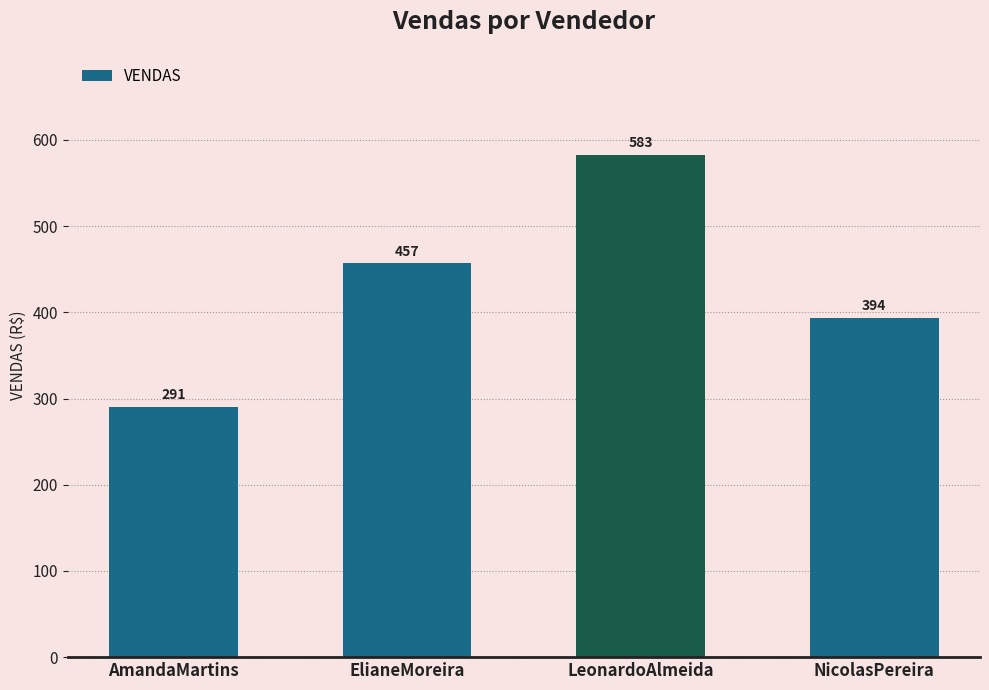

What is the difference between the values at AmandaMartins and ElianeMoreira?

166.2